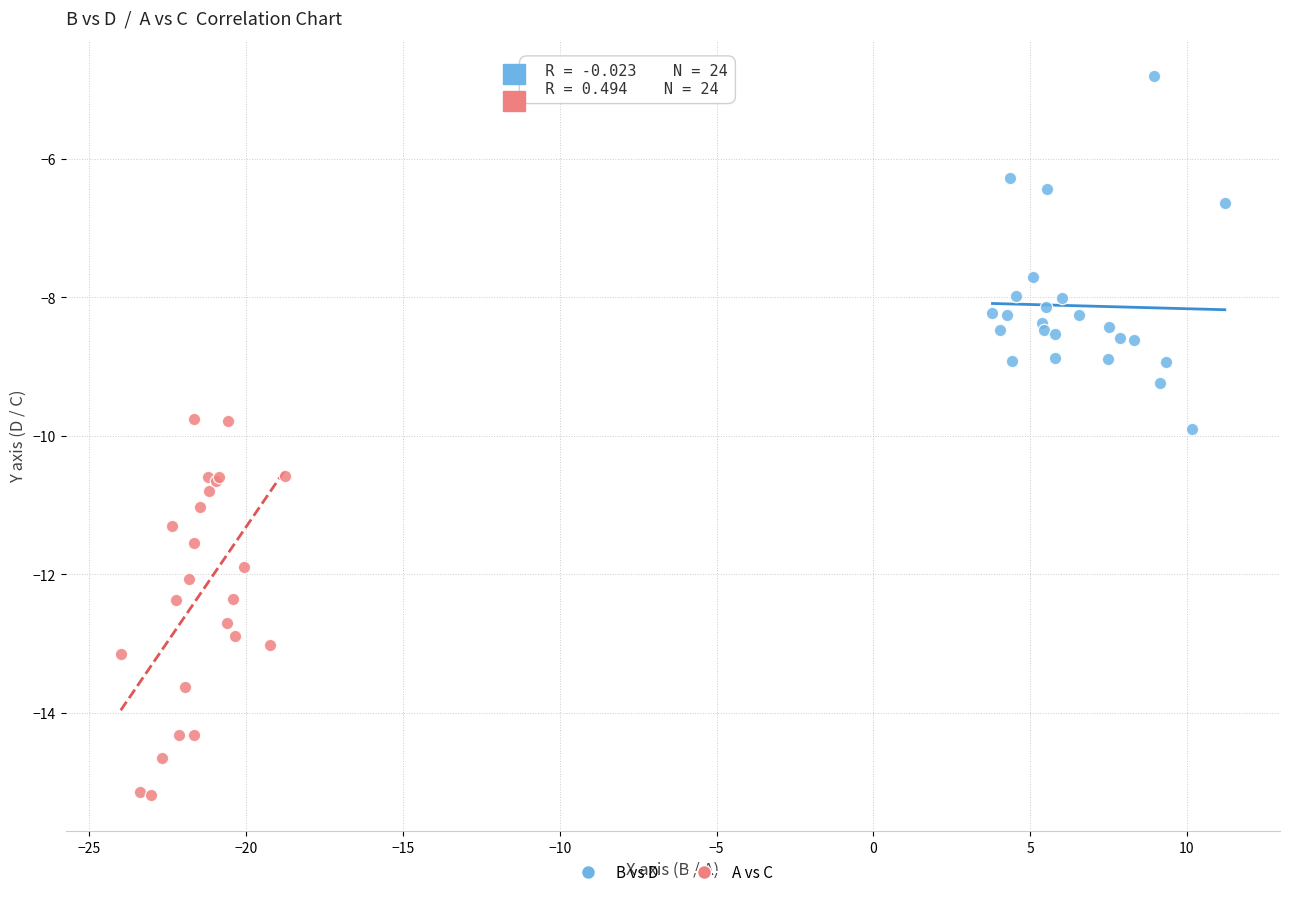

Which series has the widest spread of Y values?

A vs C